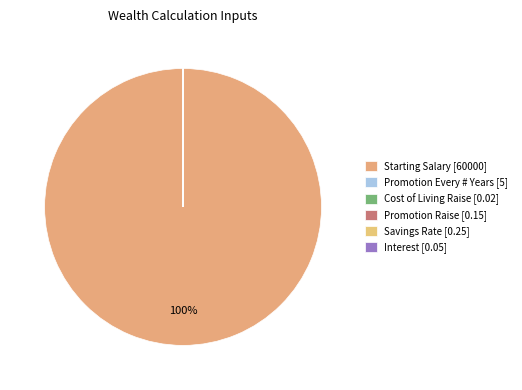

To the nearest percent, what is the difference between the largest and smallest slice percentages?

100%